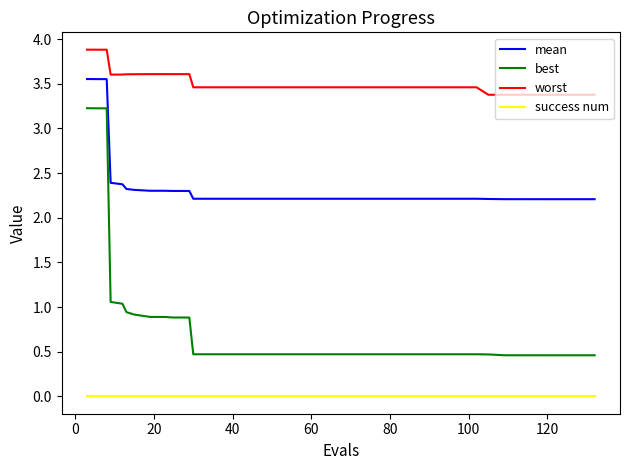

Which series has the widest spread of values?

best